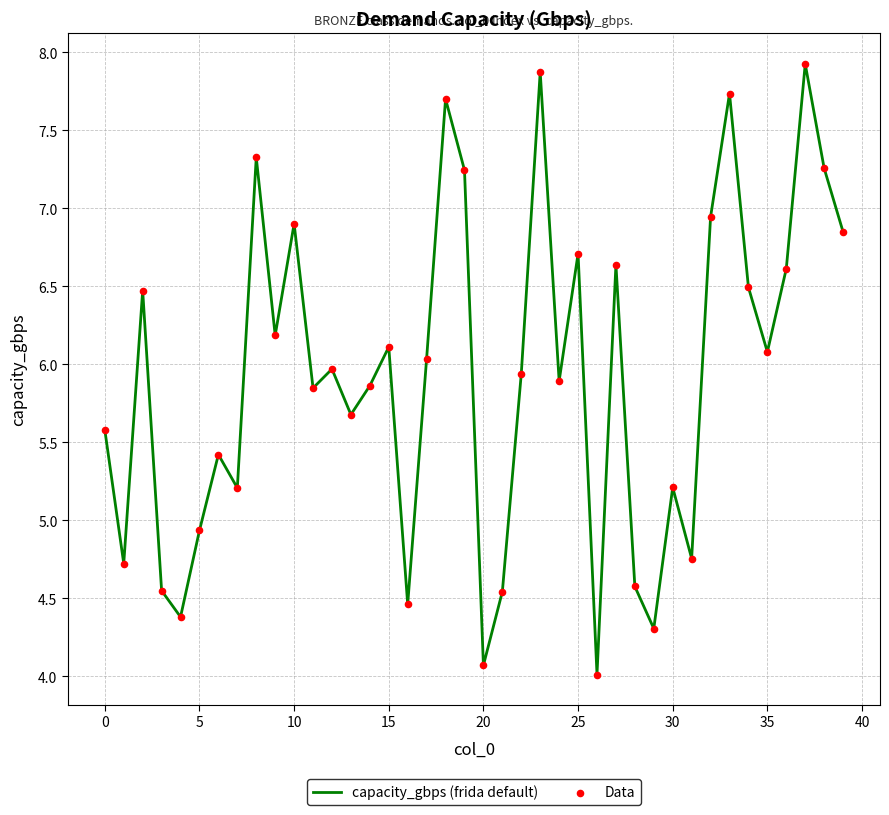

What is the difference between the maximum and minimum values?

3.9